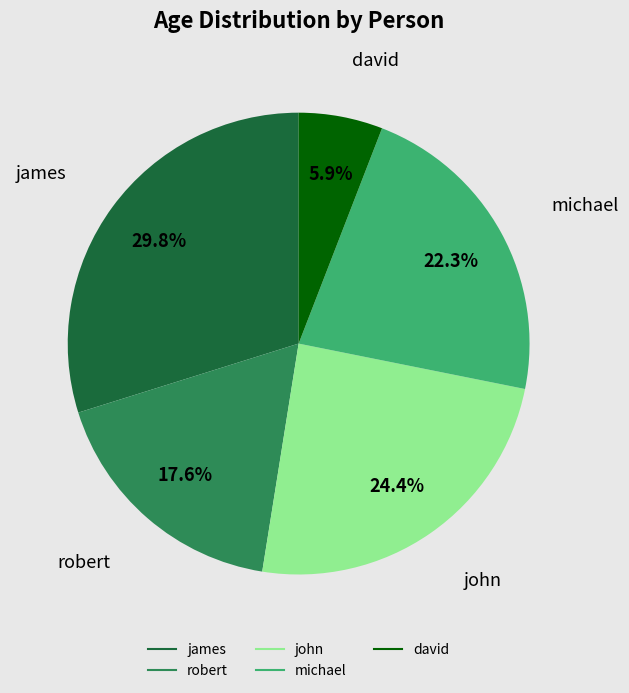

Does david represent more than half of the total?

No